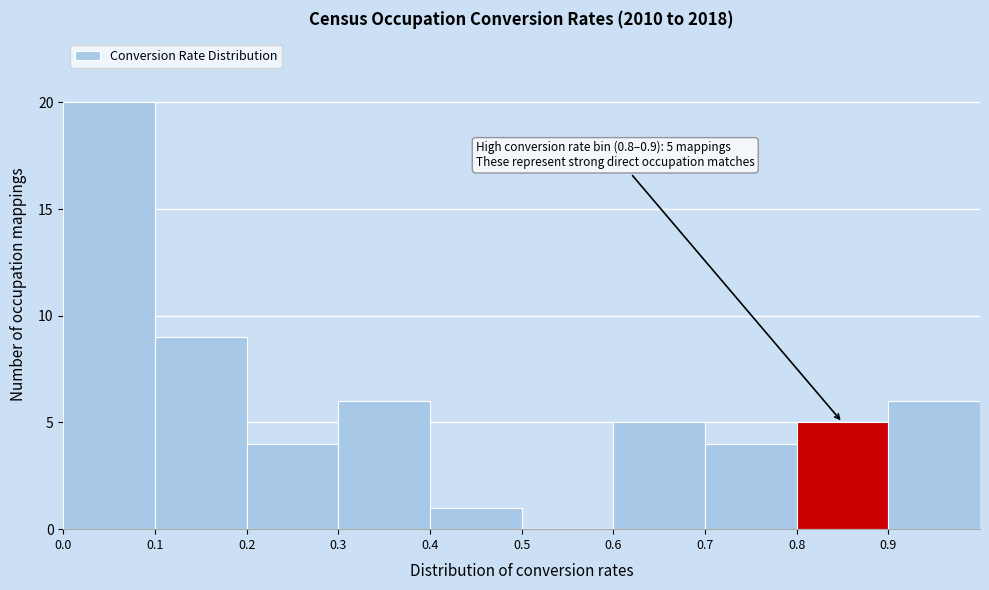

Over which range of the x-axis is the bar tallest?

0.0 to 0.1